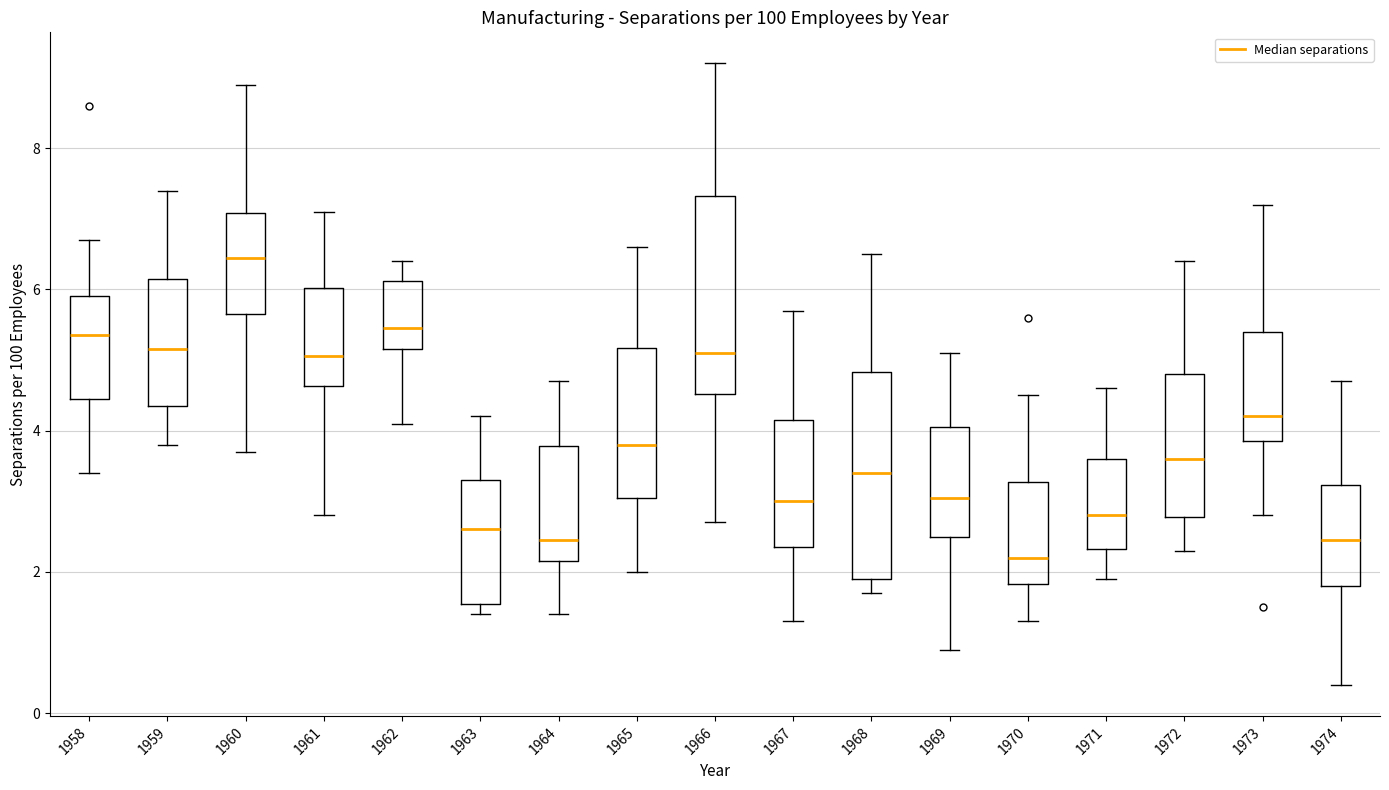

Where does the median line of the box at x = 1969 sit on the y-axis? The values are not printed on the chart, so give them approximately, as read against the axis.

3.0